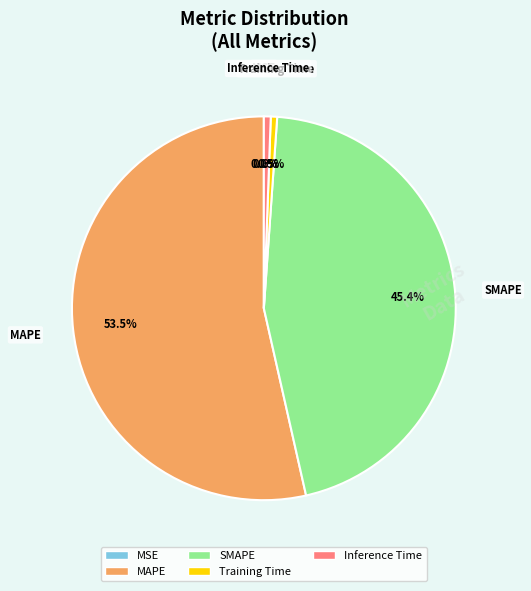

Does MAPE account for over 50% of the chart?

Yes